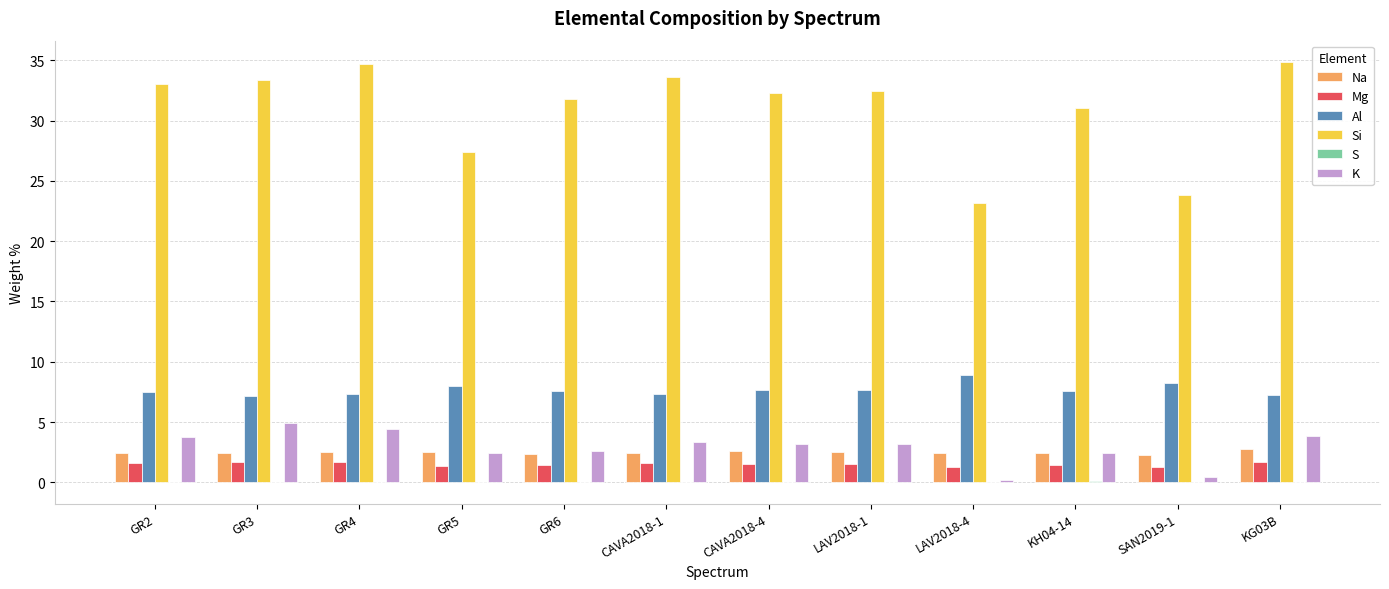

What is the sum of all Mg values?

18.0